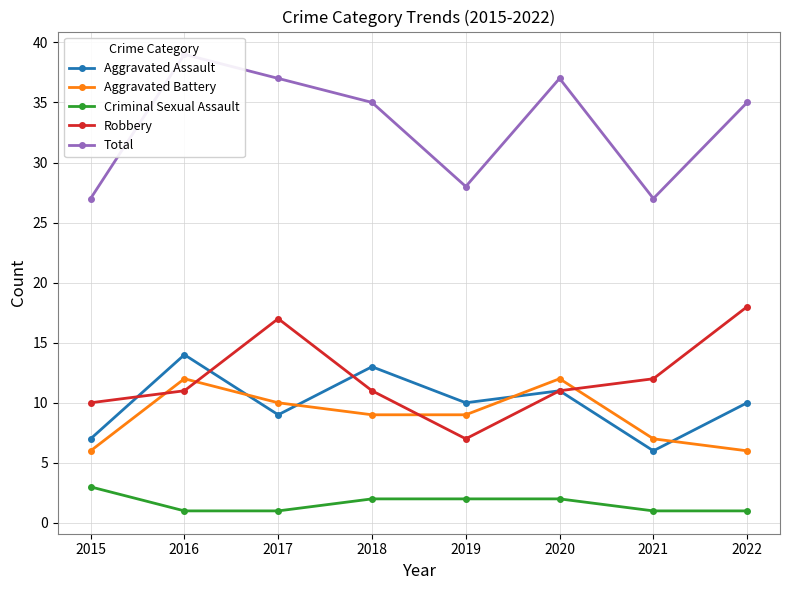

The Aggravated Assault series shows 7 at 2015. True or false?

True